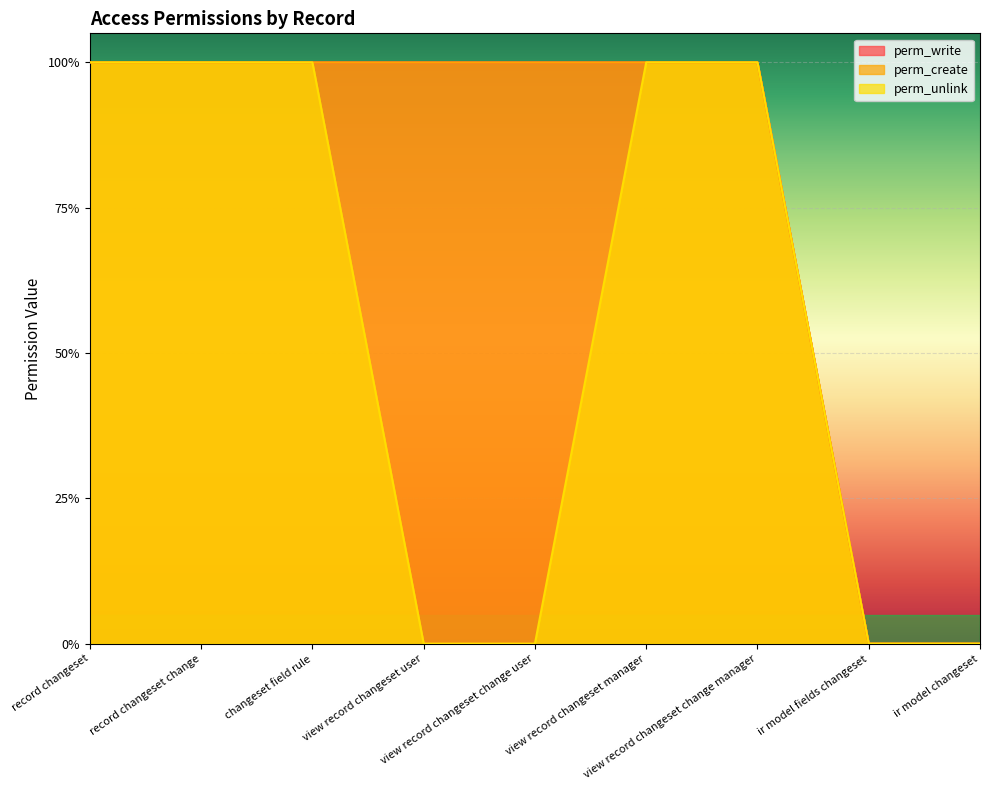

Between view record changeset change user and ir model fields changeset, which is larger?

view record changeset change user